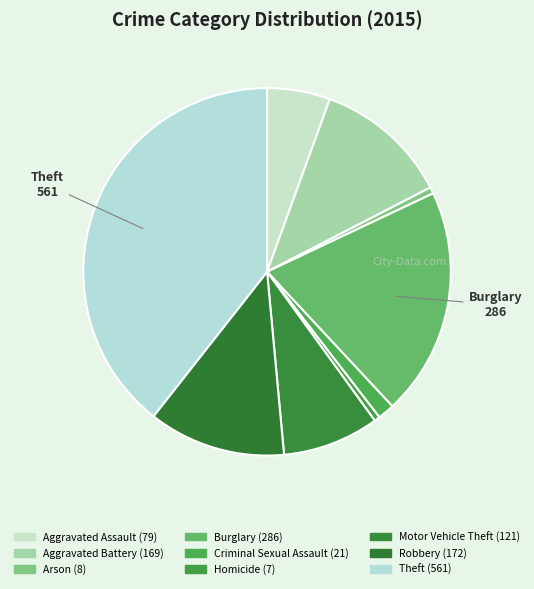

What is the largest slice in the pie chart?

Theft